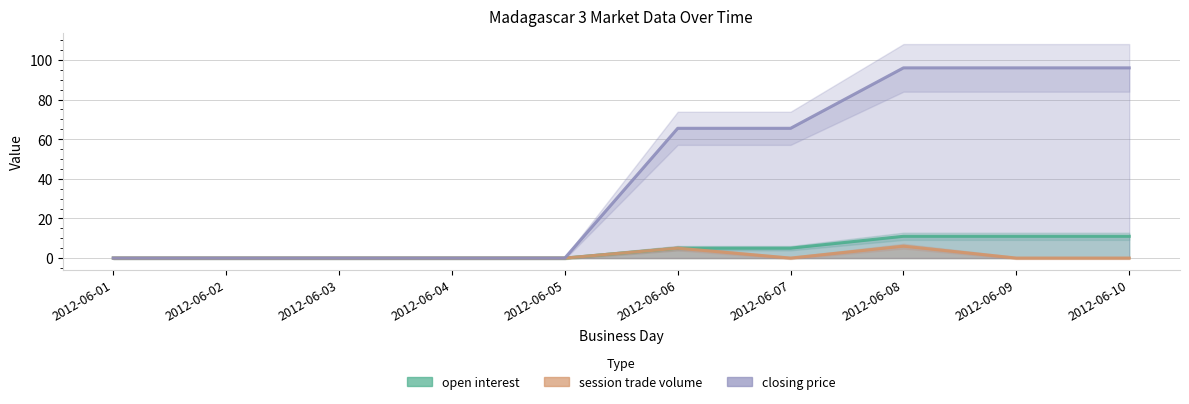

At 2012-06-09, list the series in order from largest to smallest.

closing price, open interest, session trade volume